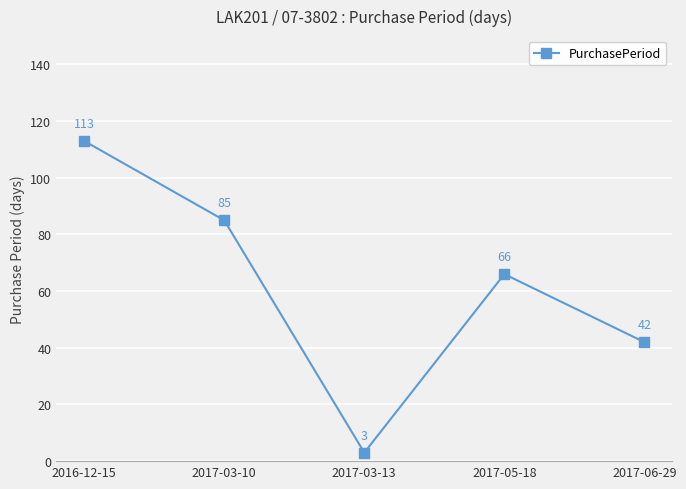

Rank the categories by value from highest to lowest.

2016-12-15, 2017-03-10, 2017-05-18, 2017-06-29, 2017-03-13